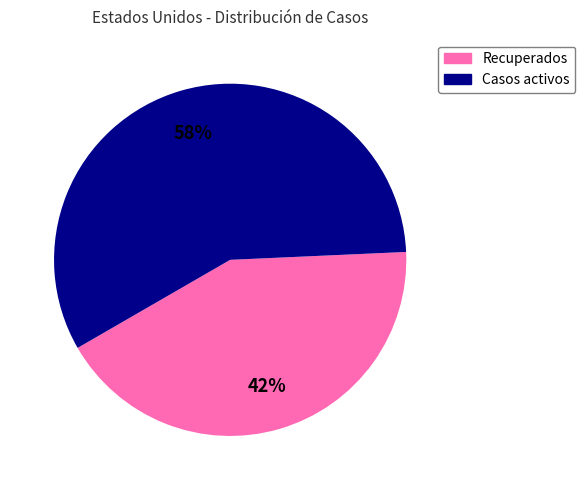

What is the largest slice in the pie chart?

Casos activos